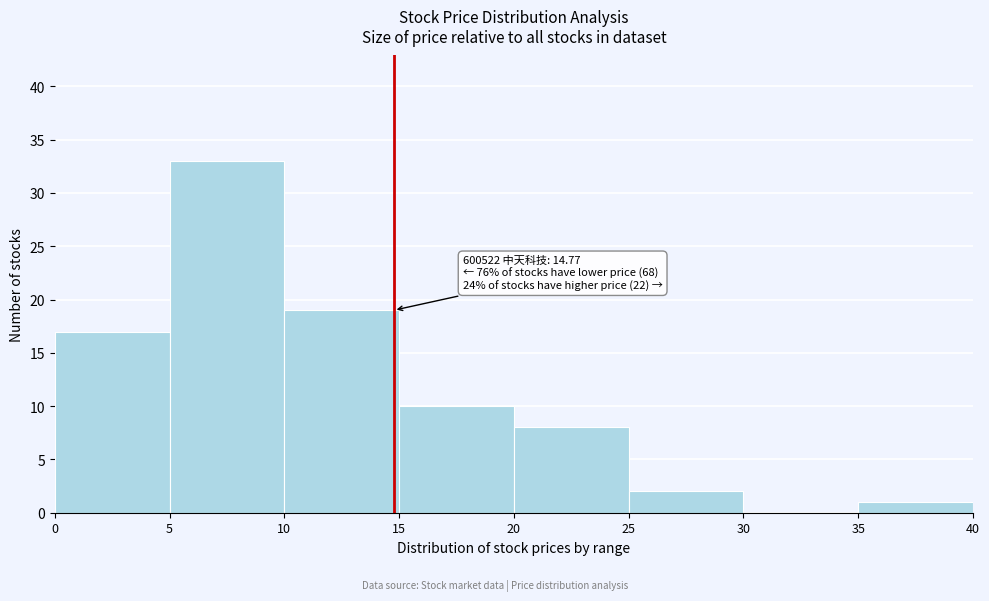

Over which range of the x-axis is the bar tallest?

5 to 10